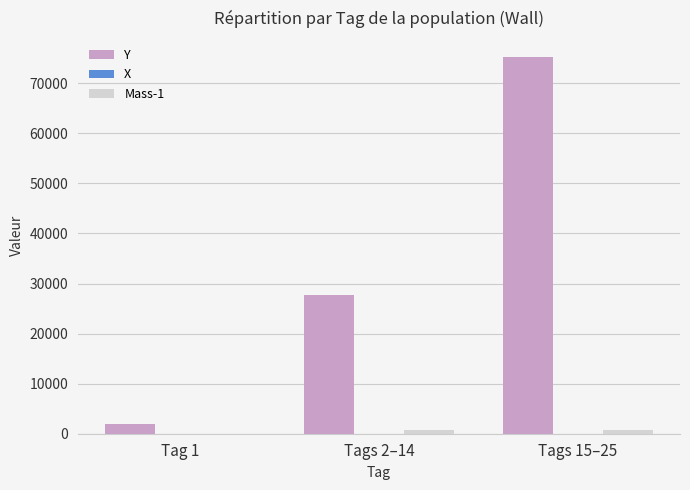

At which category is the sum across all series the highest?

Tags 15–25